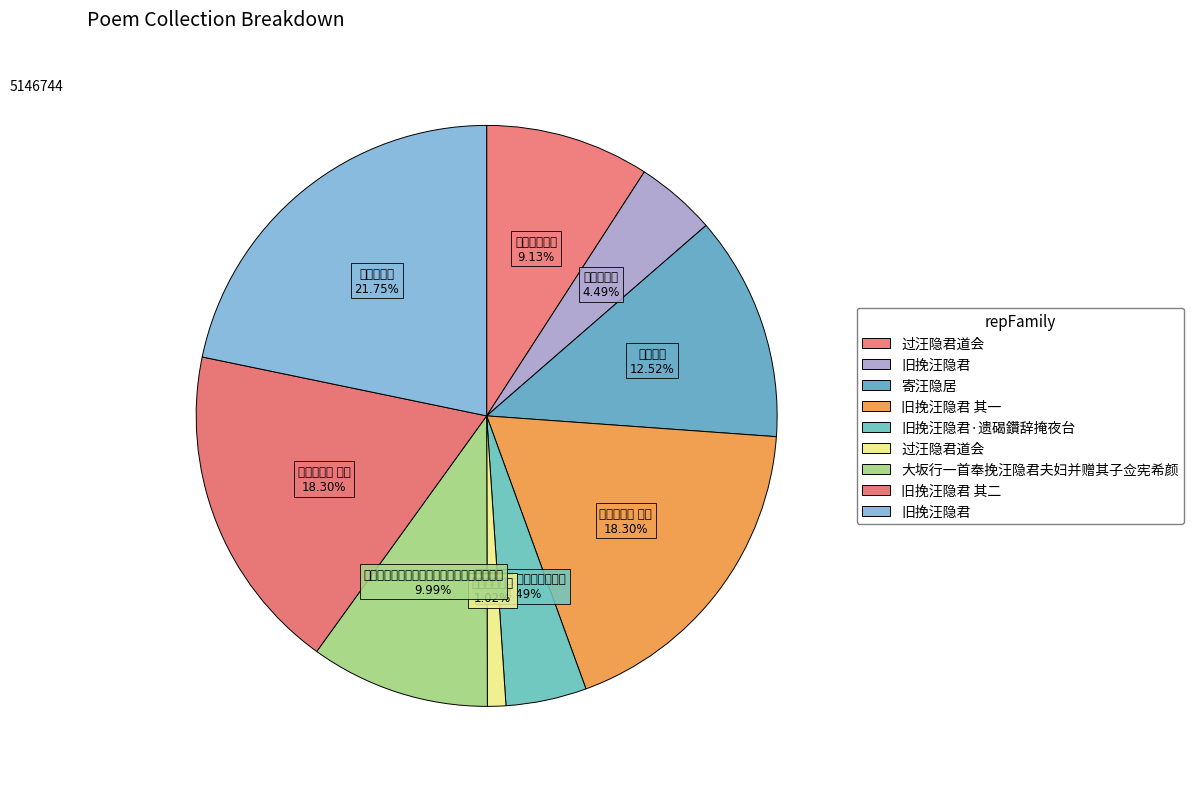

To the nearest percent, what is the difference between the largest and smallest slice percentages?

21%